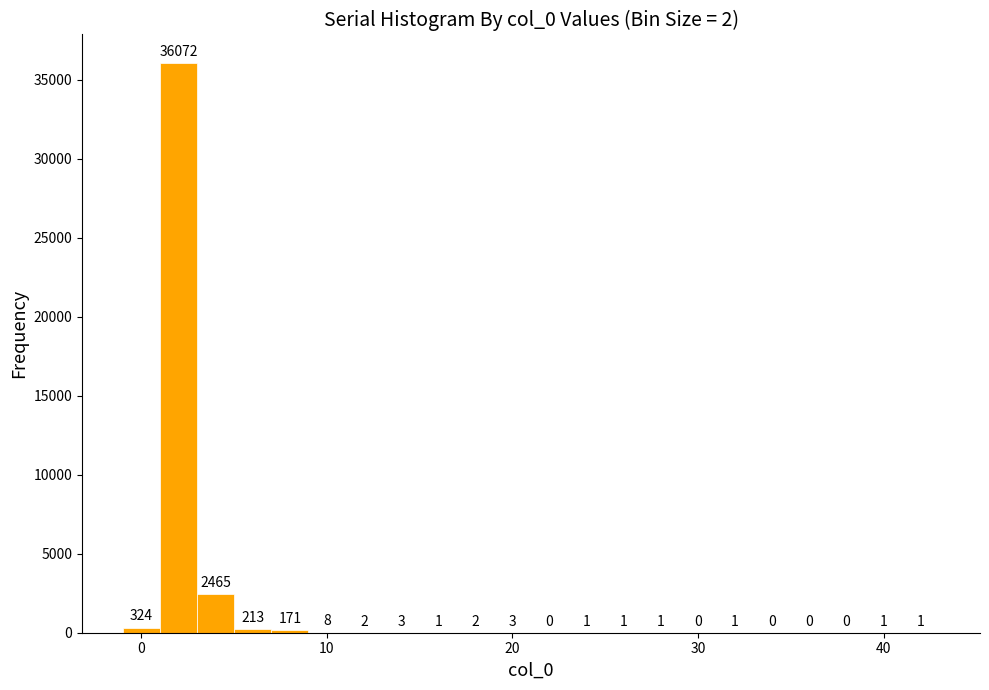

Around what value on the x-axis is the tallest bar? Give the approximate position of its centre, as read against the axis.

2